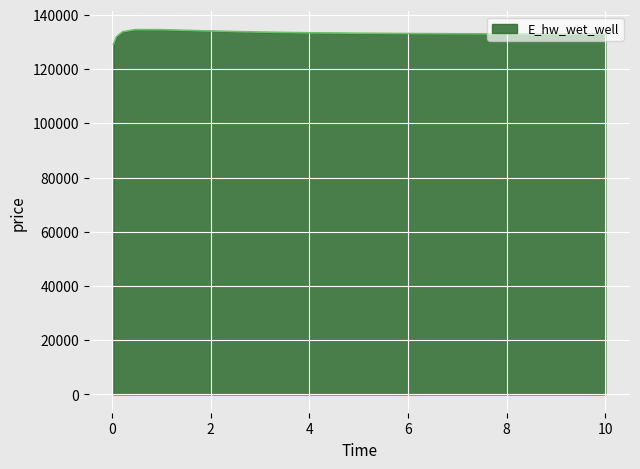

What is the maximum value shown in the chart?

134520.1